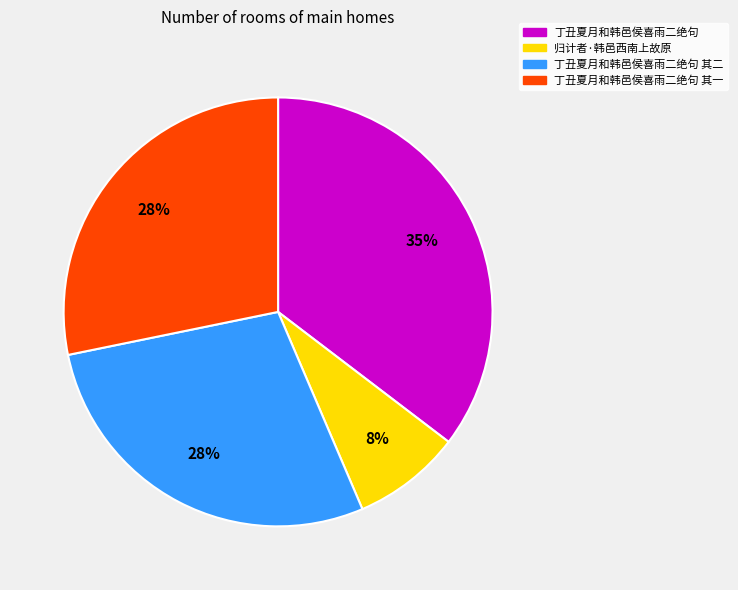

To the nearest percent, what is the average slice percentage?

25%